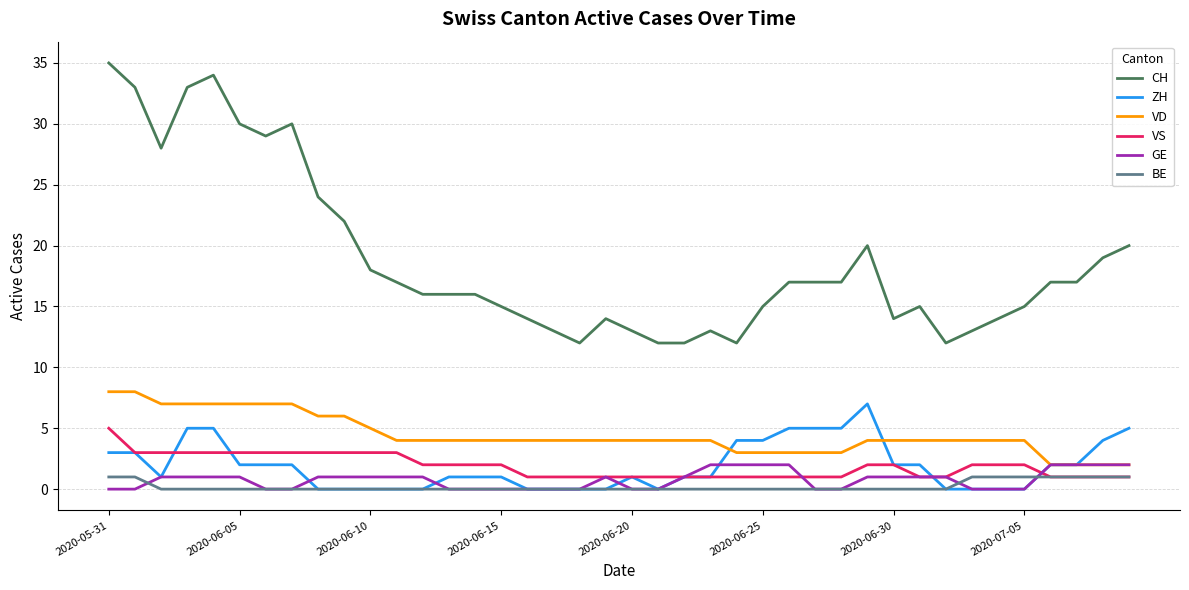

Reading right to left, what are all the values shown in this chart?

CH: 20	19	17	17	15	14	13	12	15	14	20	17	17	17	15	12	13	12	12	13	14	12	13	14	15	16	16	16	17	18	22	24	30	29	30	34	33	28	33	35
ZH: 5	4	2	2	0	0	0	0	2	2	7	5	5	5	4	4	1	1	0	1	0	0	0	0	1	1	1	0	0	0	0	0	2	2	2	5	5	1	3	3
VD: 2	2	2	2	4	4	4	4	4	4	4	3	3	3	3	3	4	4	4	4	4	4	4	4	4	4	4	4	4	5	6	6	7	7	7	7	7	7	8	8
VS: 1	1	1	1	2	2	2	1	1	2	2	1	1	1	1	1	1	1	1	1	1	1	1	1	2	2	2	2	3	3	3	3	3	3	3	3	3	3	3	5
GE: 2	2	2	2	0	0	0	1	1	1	1	0	0	2	2	2	2	1	0	0	1	0	0	0	0	0	0	1	1	1	1	1	0	0	1	1	1	1	0	0
BE: 1	1	1	1	1	1	1	0	0	0	0	0	0	0	0	0	0	0	0	0	0	0	0	0	0	0	0	0	0	0	0	0	0	0	0	0	0	0	1	1